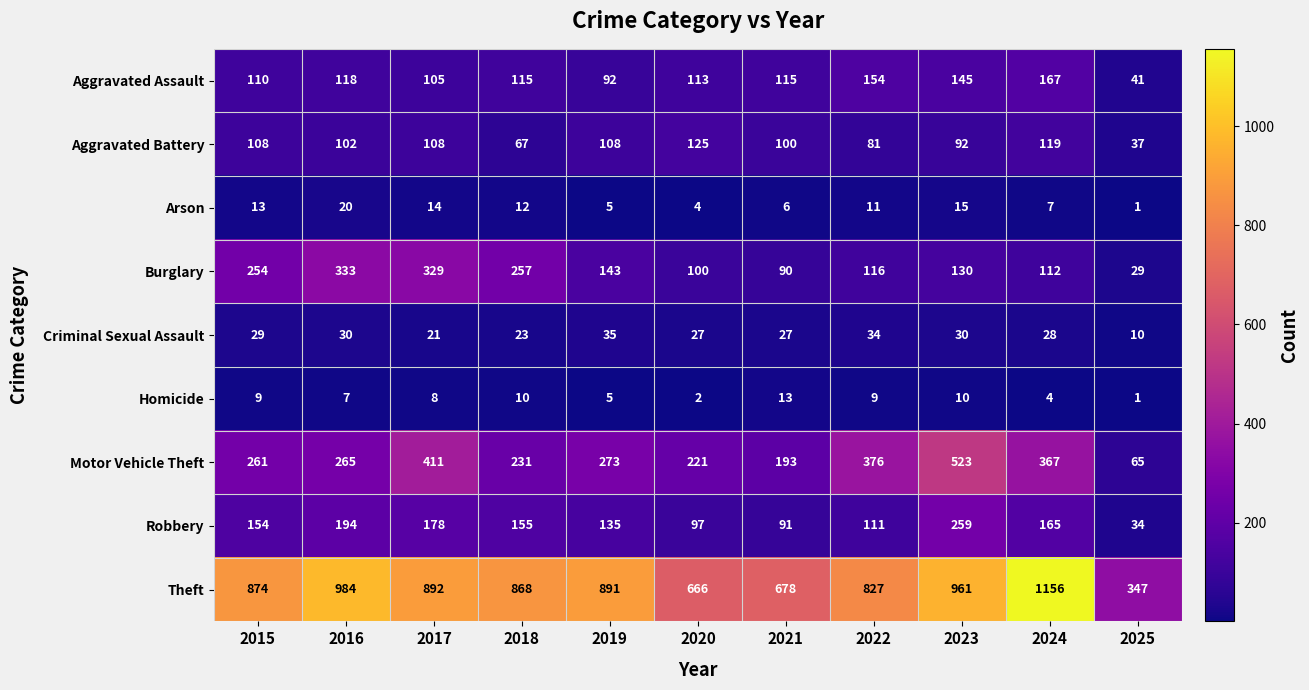

What is the average value of the Motor Vehicle Theft series?

290